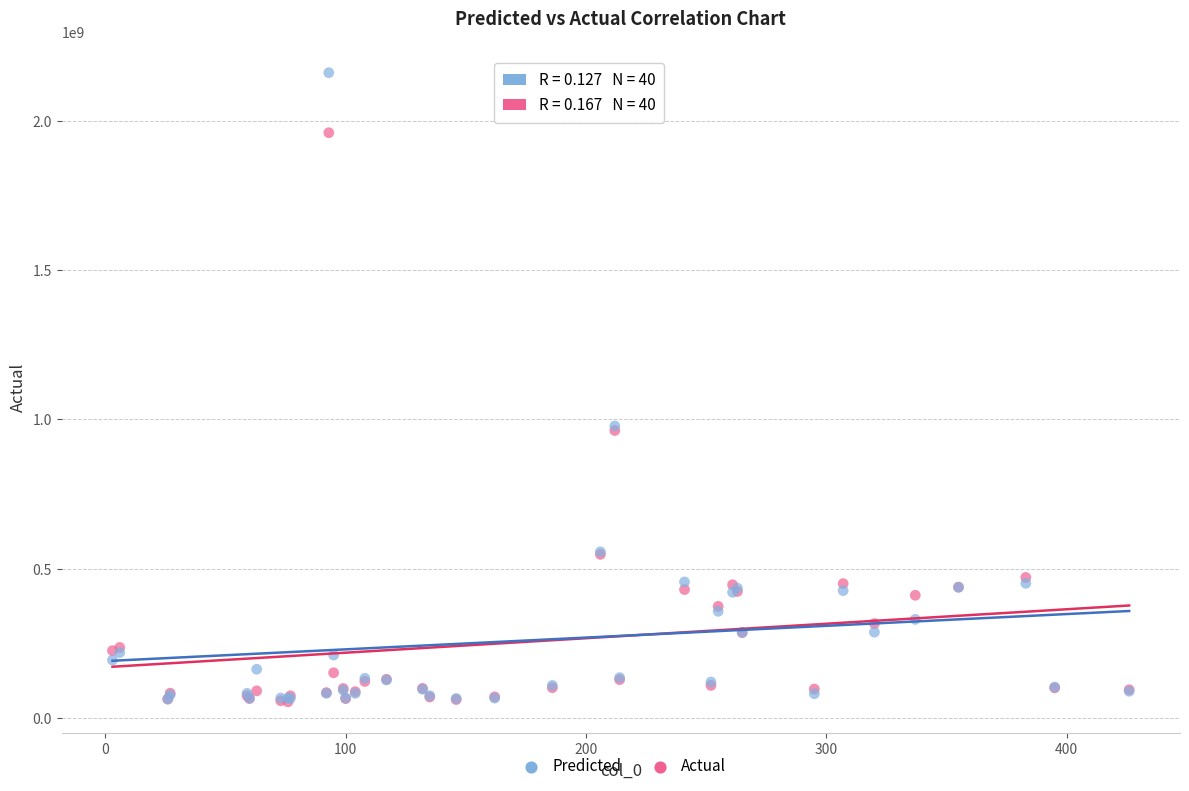

What are all the series names shown in the legend?

Predicted, Actual